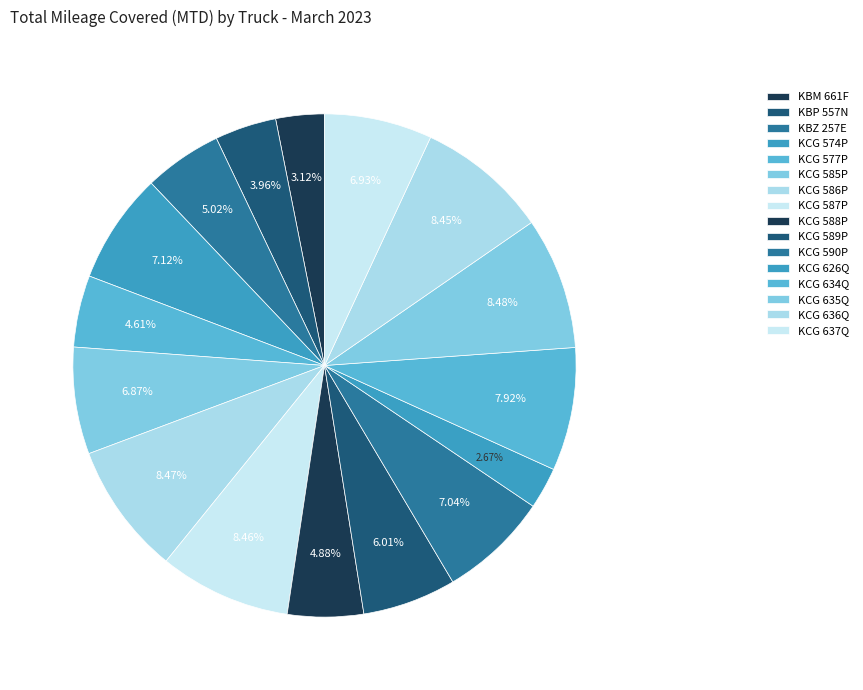

What percentage is the KCG 589P slice, to the nearest percent?

6%